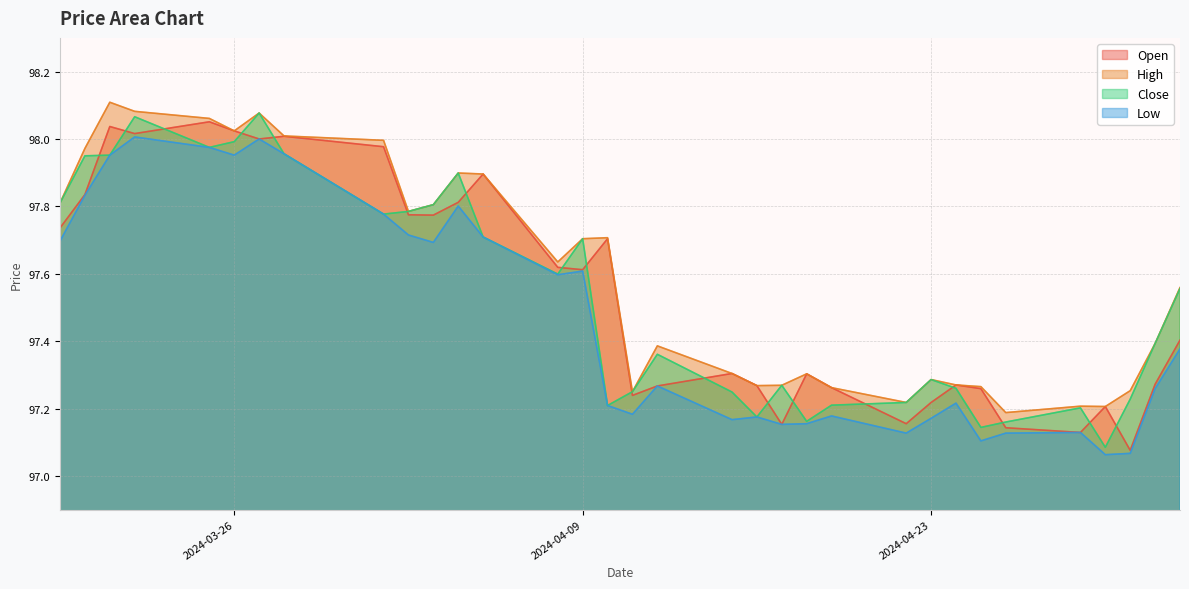

How many lines are shown in the chart?

4